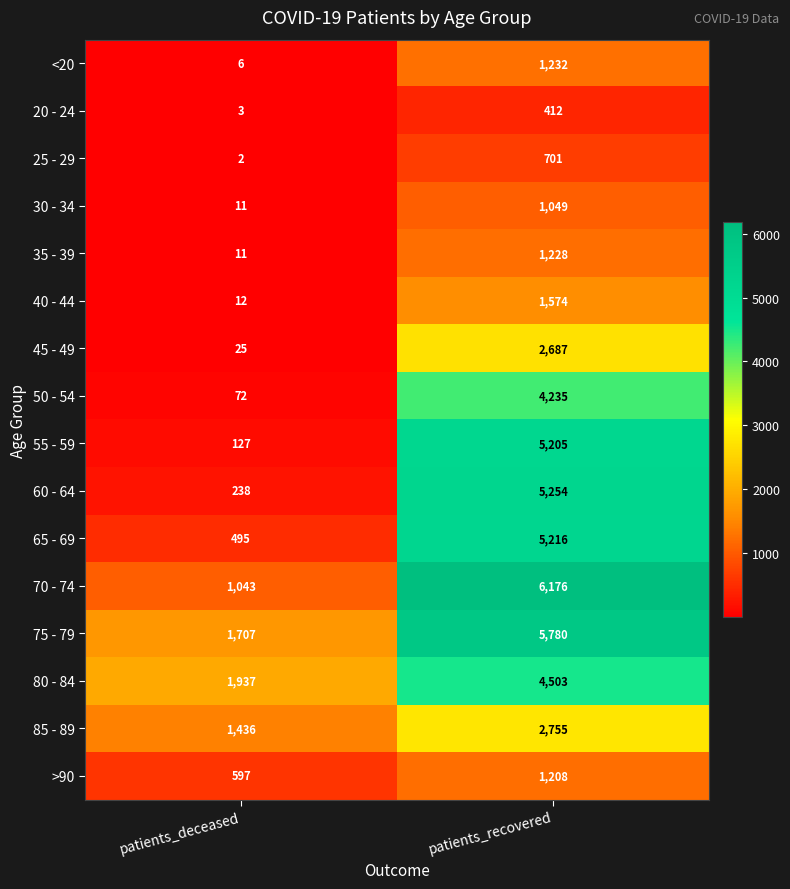

What is the total value across all series at patients_deceased?

7722